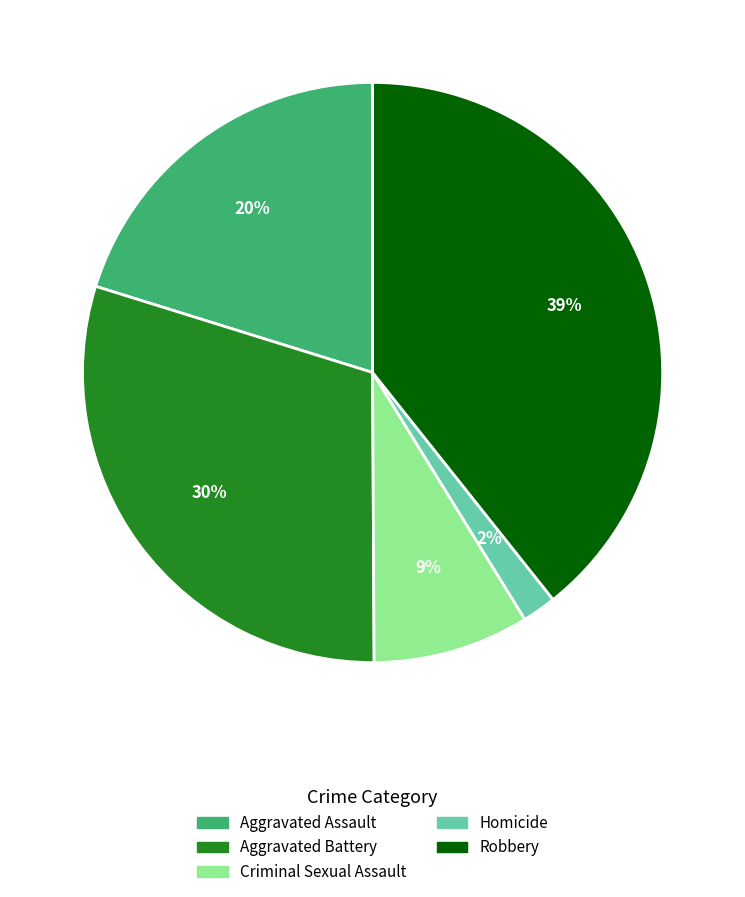

What is the largest slice in the pie chart?

Robbery